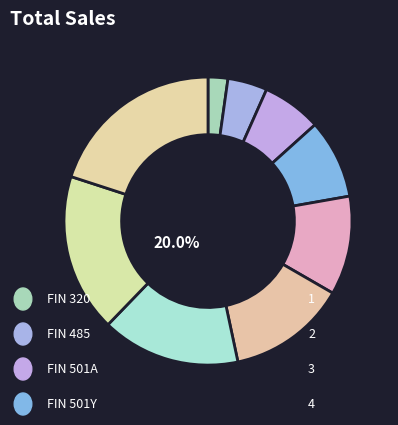

Is the sum of FIN 501A and FIN 501Y greater than half?

No